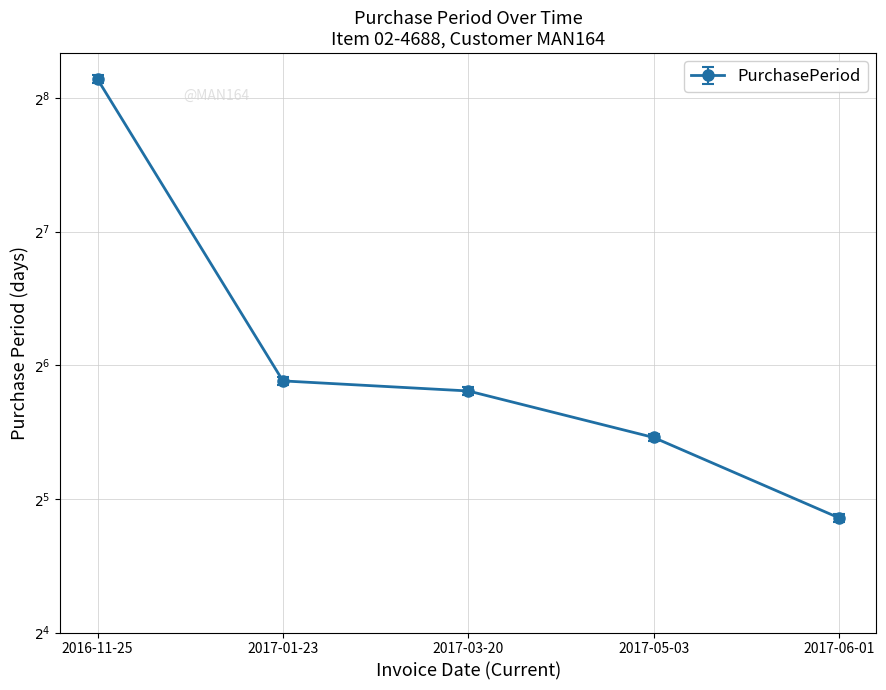

What is the value of the 5th point from the left?

28.4